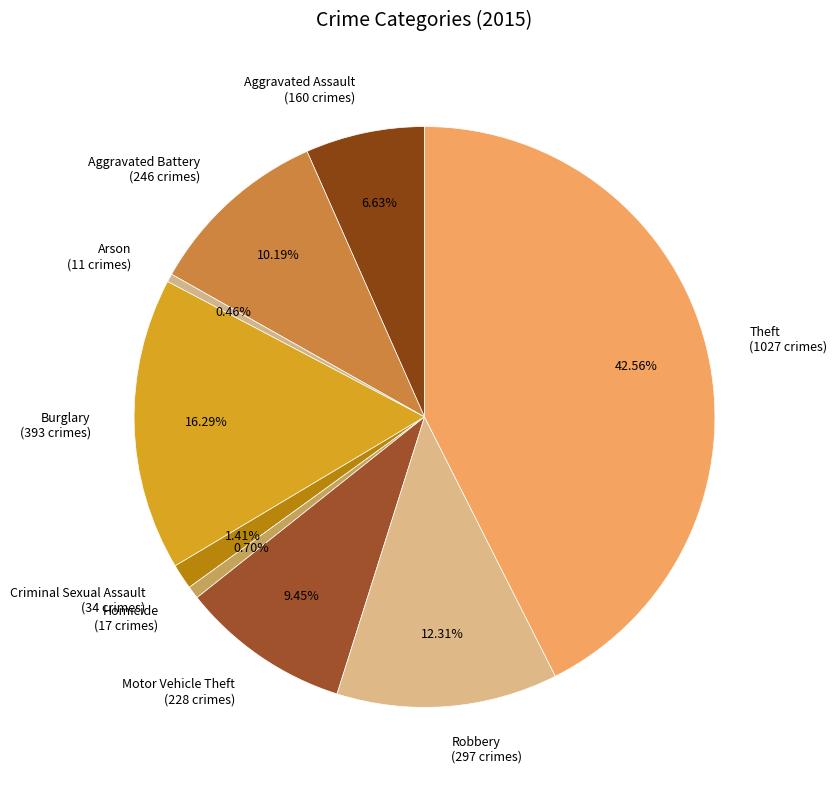

To the nearest percent, what portion does Criminal Sexual Assault represent?

1%